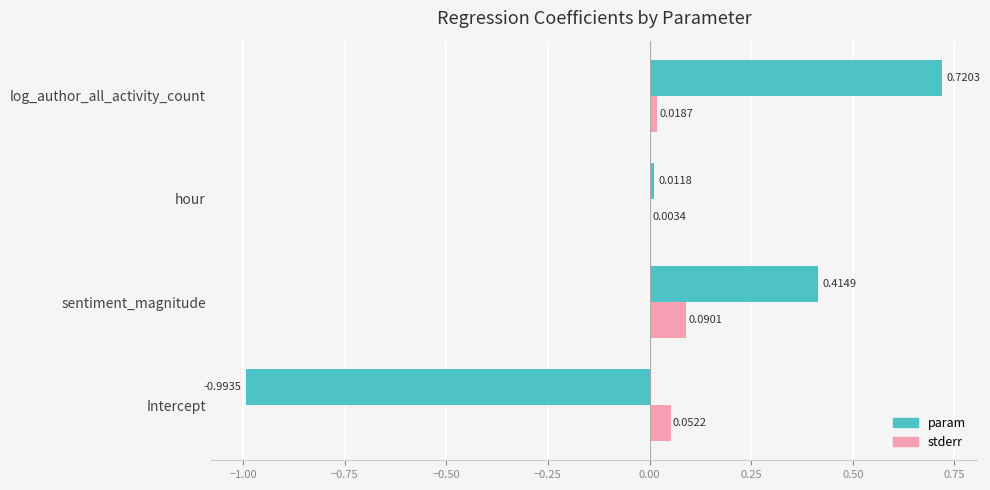

What is the sum of the param values at sentiment_magnitude and log_author_all_activity_count?

1.1